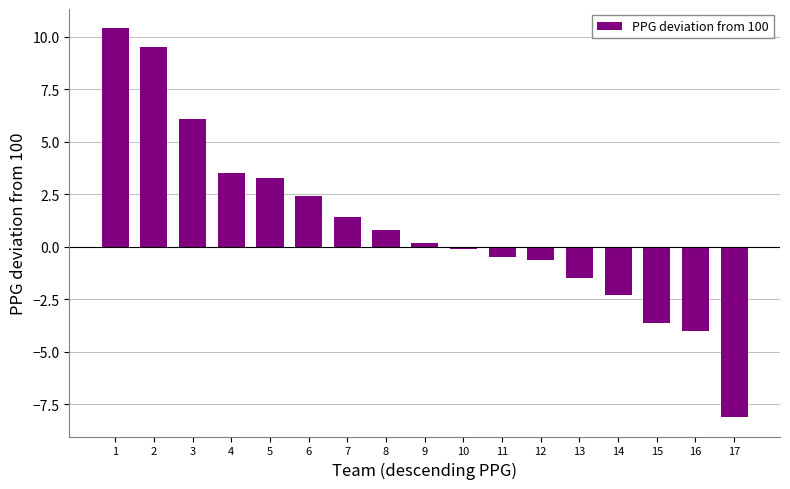

Between 17 and 7, which is larger?

7